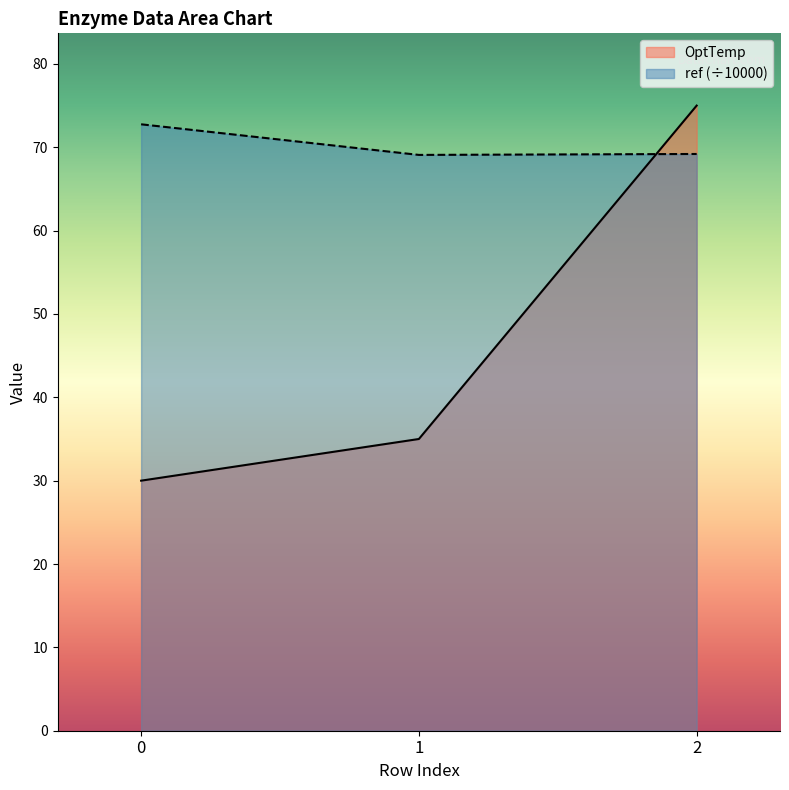

Reading left to right, what are all the values shown in this chart?

OptTemp: 0=30.0	1=35.0	2=75.0
ref: 0=72.8	1=69.1	2=69.2